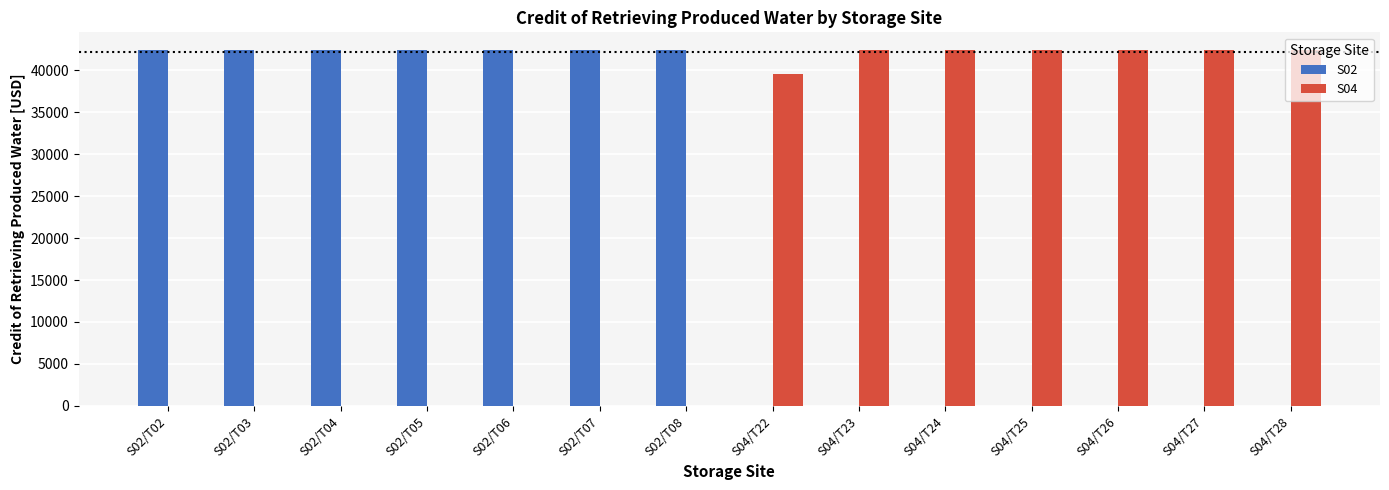

What is the sum of all S02 values?

297000.0